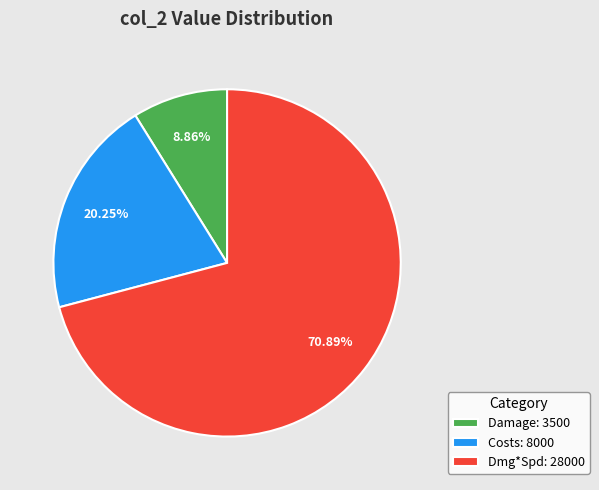

Approximately how many times larger is the value at Costs: 8000 compared to Damage: 3500?

2.3